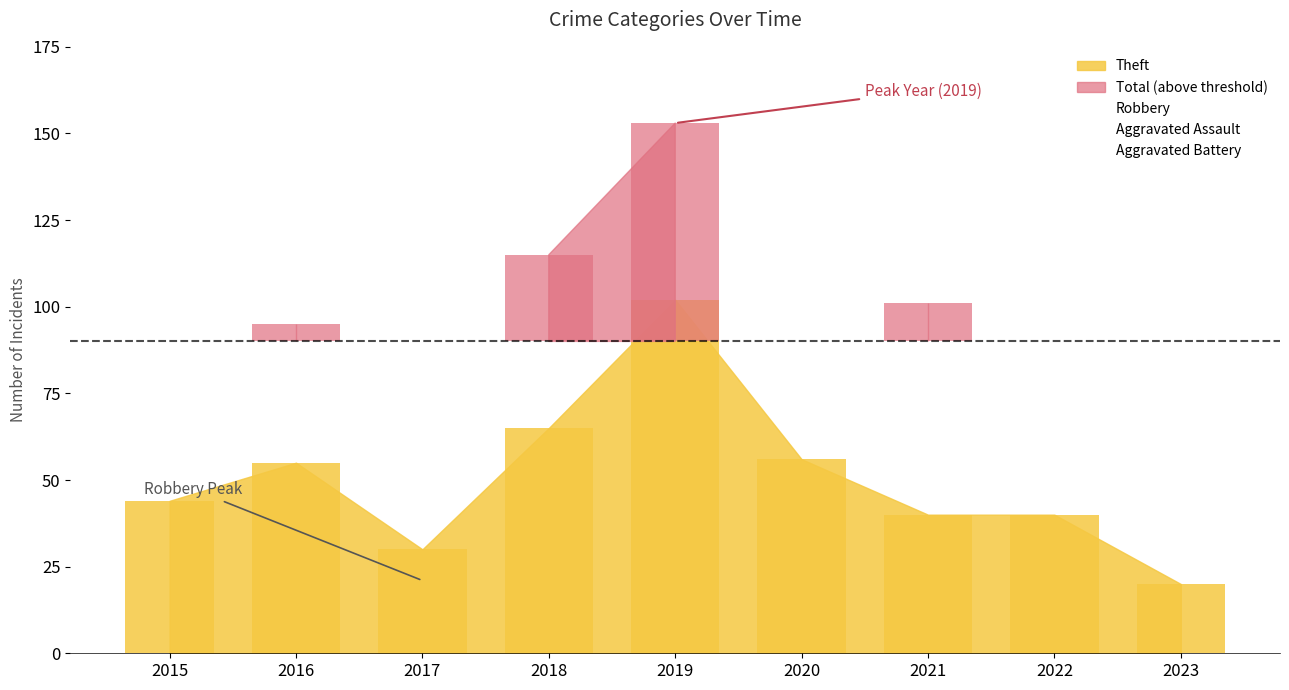

At how many categories does at least one series exceed 109?

2